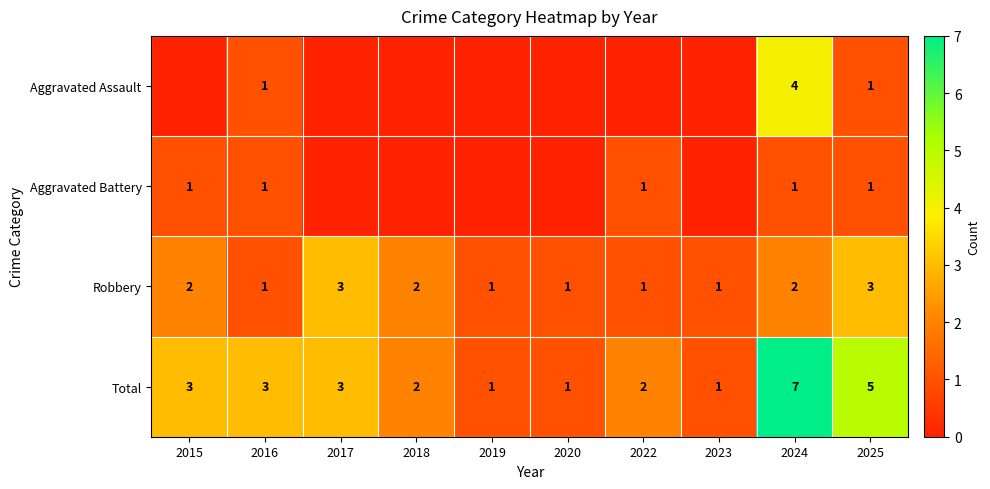

What is the total value across all series at 2019?

2